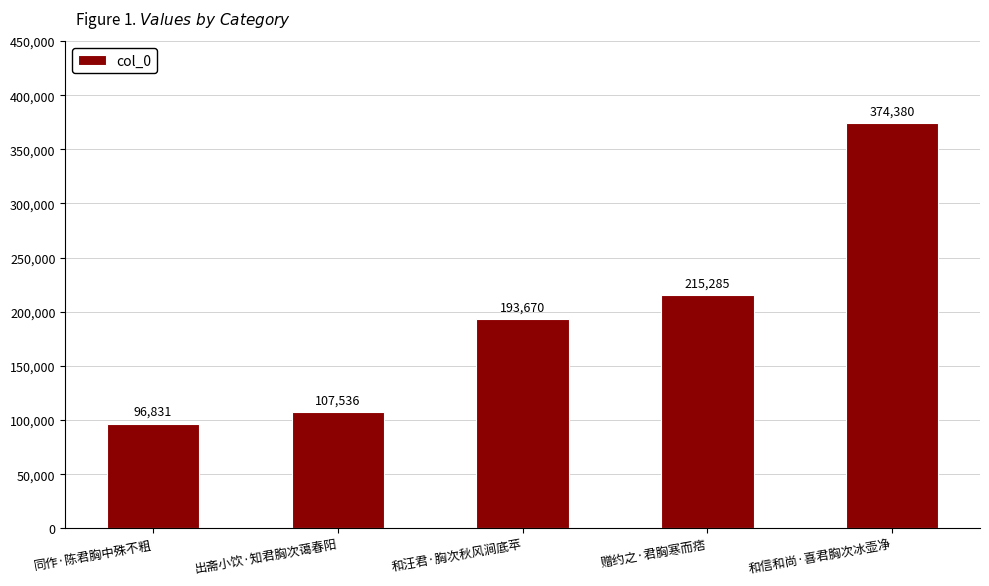

List the labels in order of value, largest first.

和信和尚·喜君胸次冰壶净, 赠约之·君胸寒而痞, 和汪君·胸次秋风涧底苹, 出斋小饮·知君胸次蔼春阳, 同作·陈君胸中殊不粗